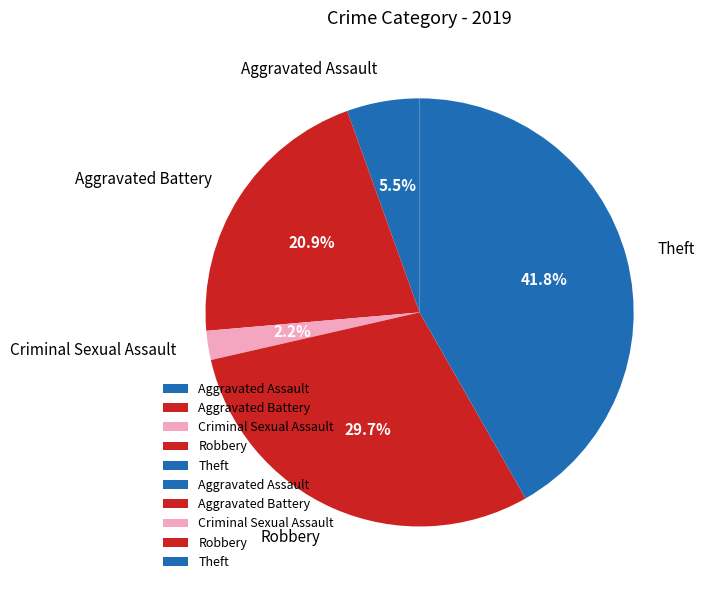

What percentage do Aggravated Battery and Robbery together represent?

50.5%